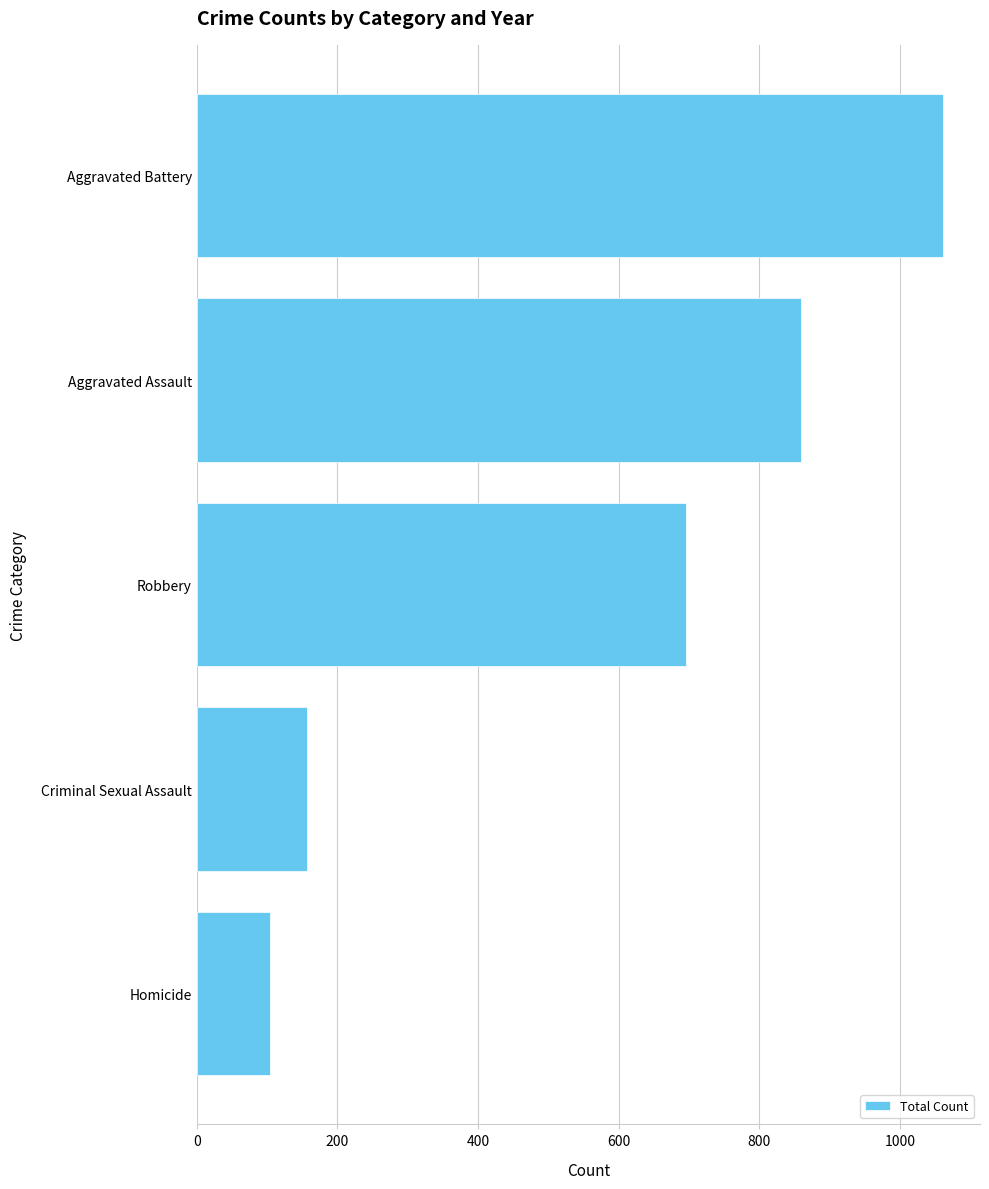

Reading bottom to top, list all the values displayed in this chart.

105	157	696	860	1061